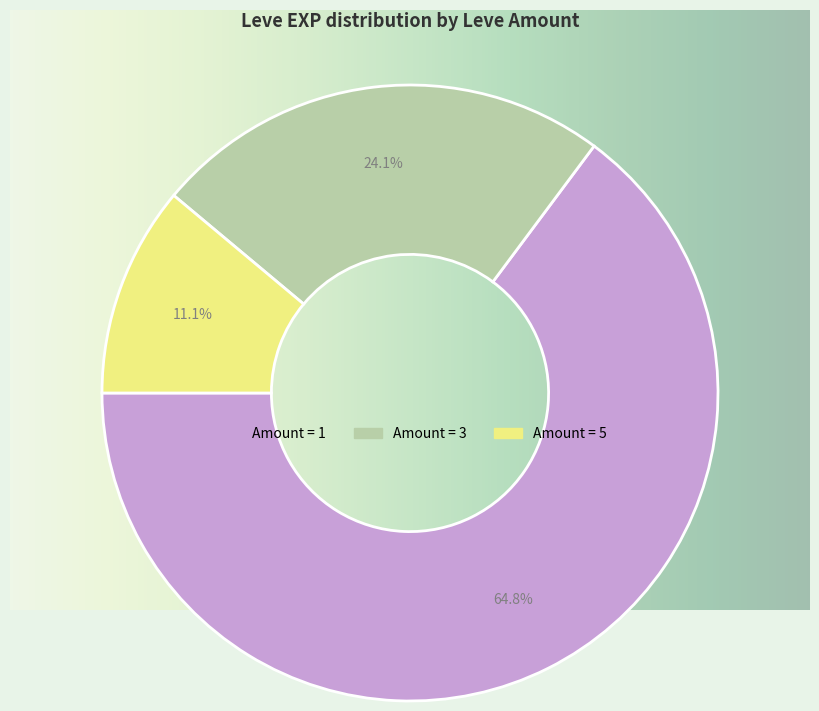

True or false: Leve Amount 3 accounts for 82% of the total.

False